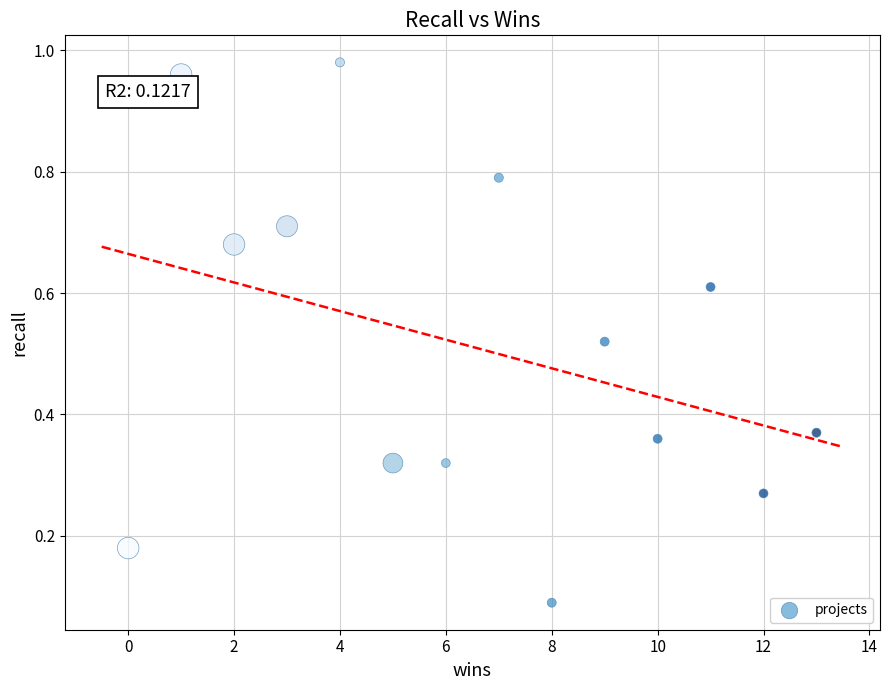

What is the range of Y values (max minus min)?

0.9